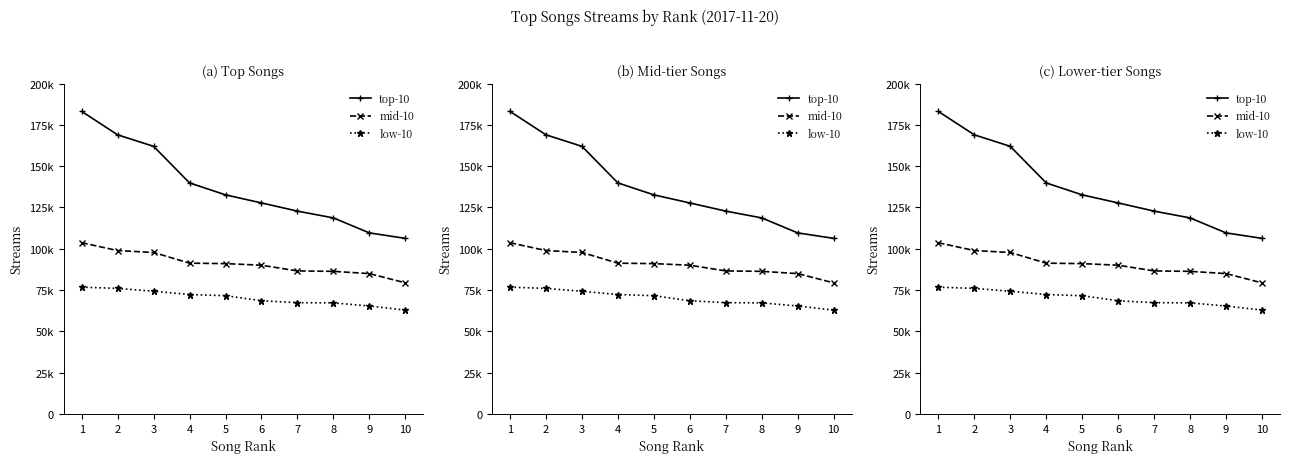

True or false: low-10 and top-10 cross at least once.

False